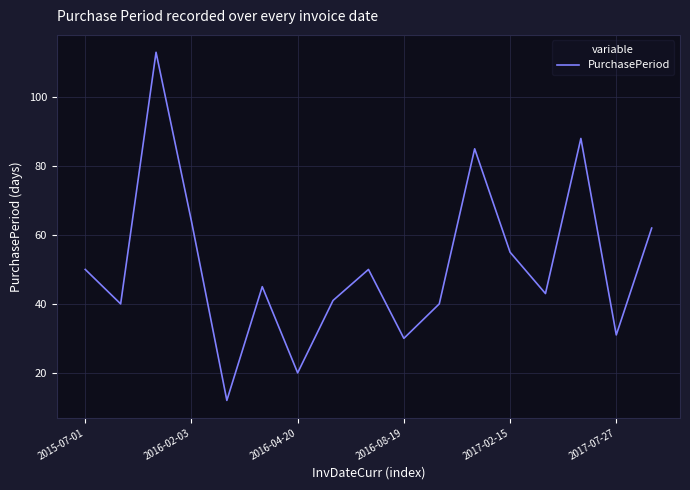

What is the greatest value displayed?

113